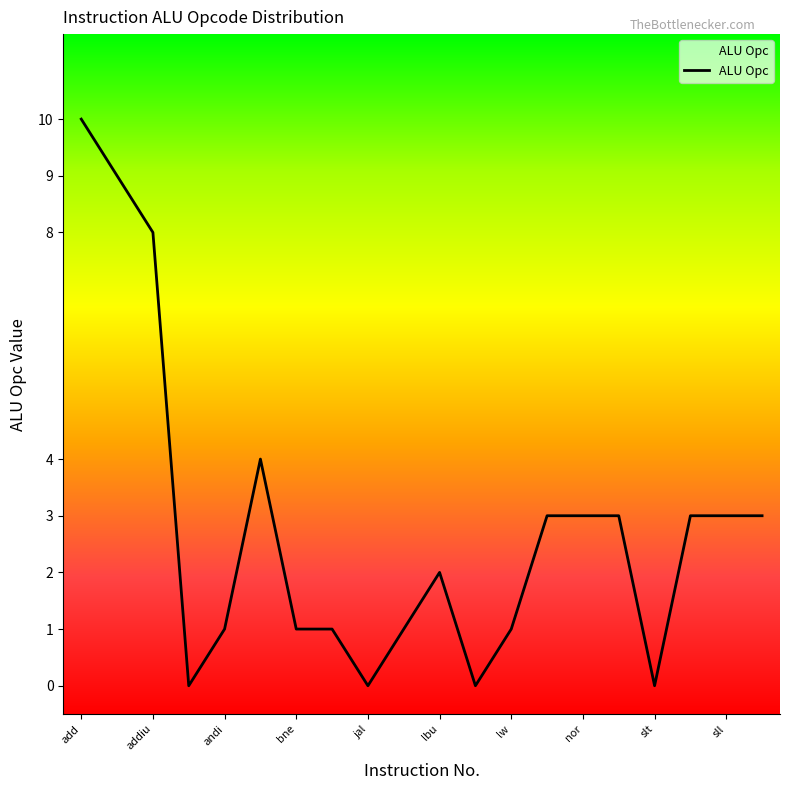

What is the difference between the maximum and minimum values?

10